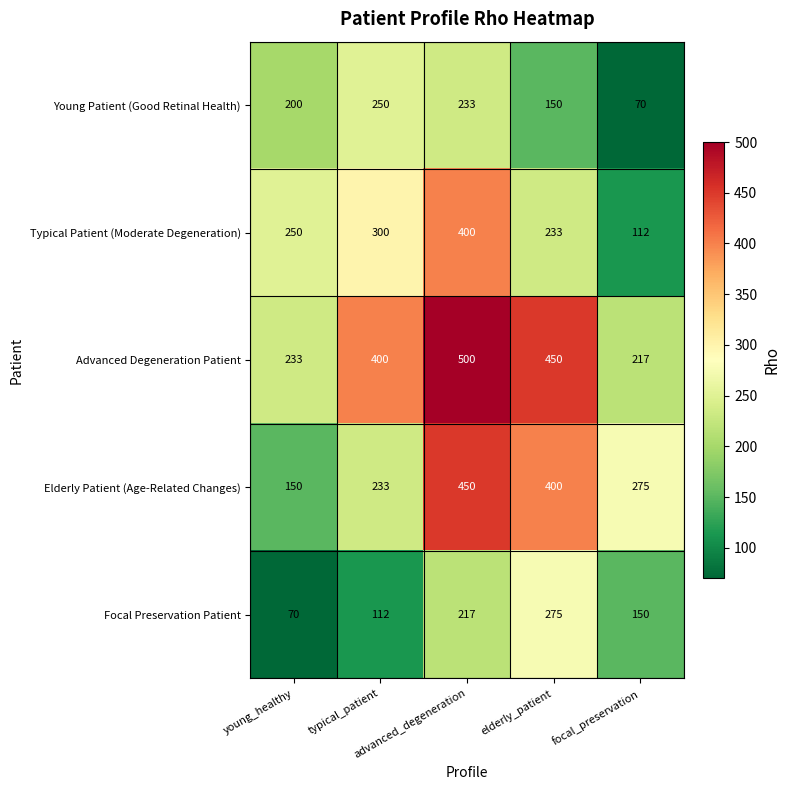

Which series has the largest total across all categories?

Advanced Degeneration Patient